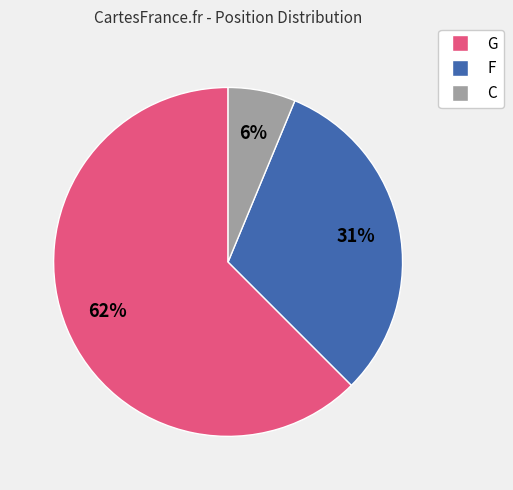

Between G and C, which is larger?

G